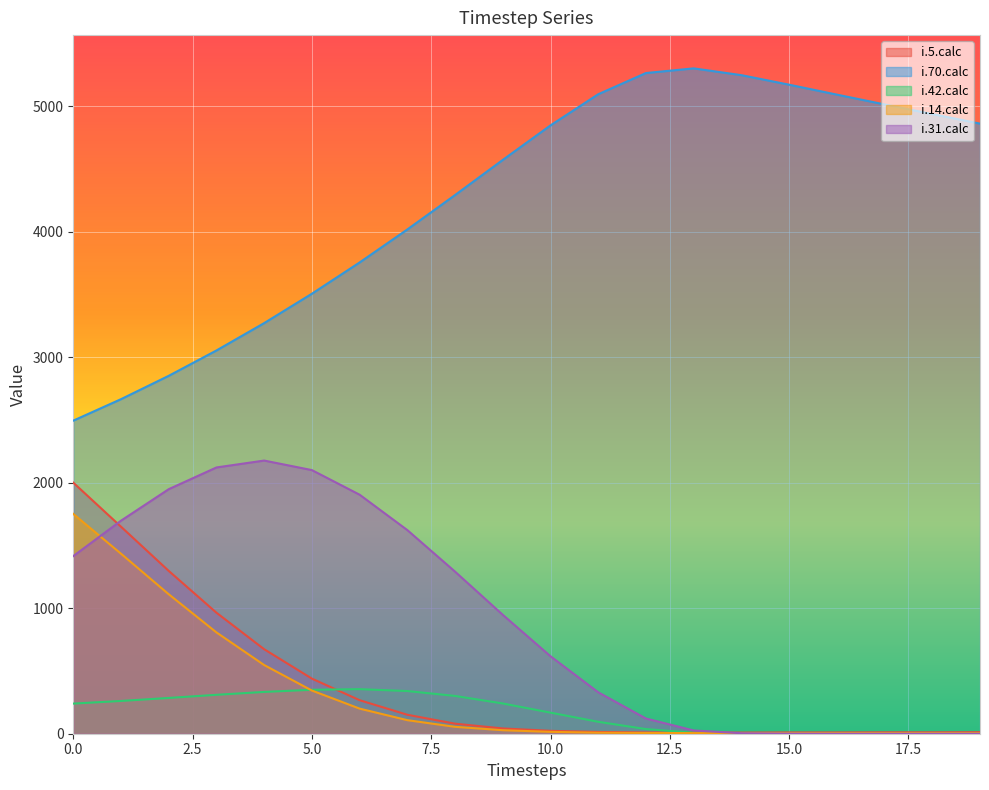

Reading left to right, list all the values displayed in this chart.

i.5.calc: 0=2000	1=1649	2=1297	3=964	4=673	5=439	6=267	7=151	8=80	9=42	10=23	11=14	12=10	13=9	14=9	15=10	16=10	17=11	18=11	19=12
i.70.calc: 0=2494	1=2665	2=2851	3=3053	4=3271	5=3505	6=3754	7=4017	8=4291	9=4571	10=4846	11=5094	12=5263	13=5300	14=5246	15=5170	16=5091	17=5013	18=4936	19=4860
i.42.calc: 0=240	1=261	2=285	3=310	4=333	5=350	6=355	7=340	8=301	9=241	10=168	11=95	12=37	13=8	14=1	15=0	16=0	17=0	18=0	19=0
i.14.calc: 0=1751	1=1434	2=1111	3=807	4=547	5=344	6=200	7=108	8=55	9=28	10=15	11=8	12=6	13=5	14=5	15=5	16=5	17=5	18=5	19=5
i.31.calc: 0=1415	1=1697	2=1948	3=2121	4=2176	5=2100	6=1904	7=1622	8=1291	9=947	10=617	11=330	12=121	13=26	14=4	15=1	16=0	17=0	18=0	19=0